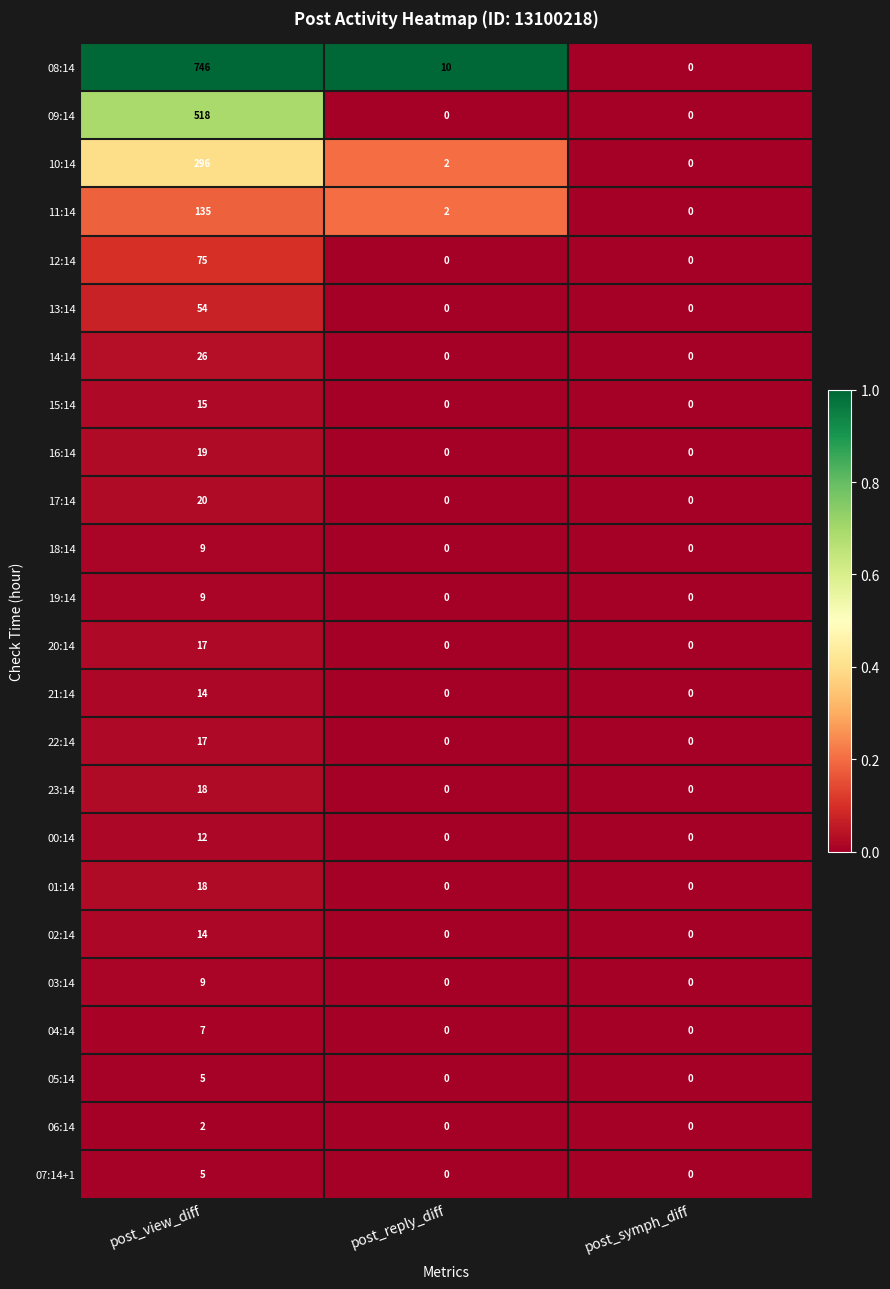

What is the total value across all series at post_reply_diff?

14